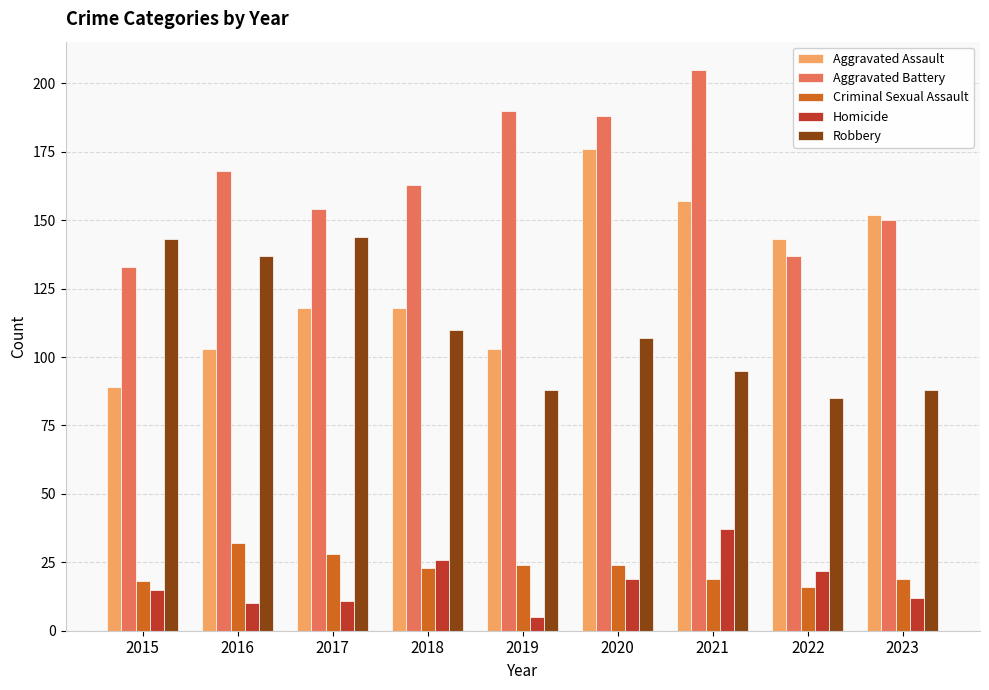

What are all the series names shown in the legend?

Aggravated Assault, Aggravated Battery, Criminal Sexual Assault, Homicide, Robbery